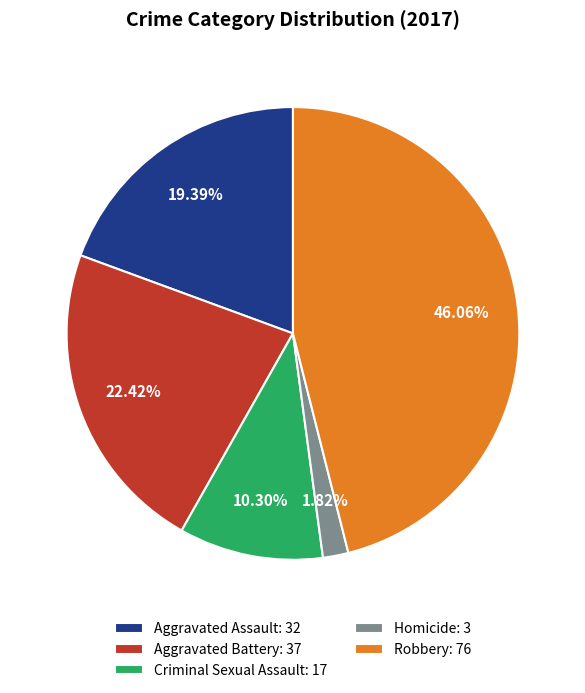

The Robbery slice represents 39% of the pie. True or false?

False